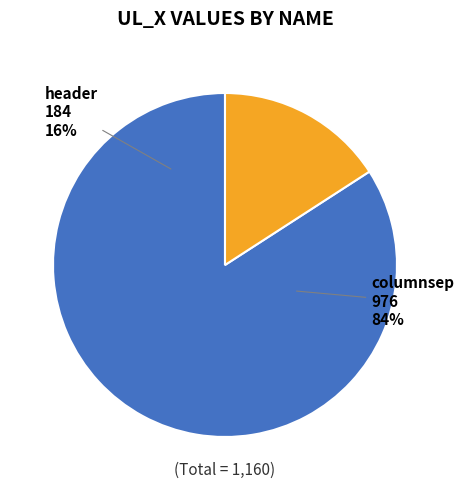

Between header and columnsep, which is larger?

columnsep